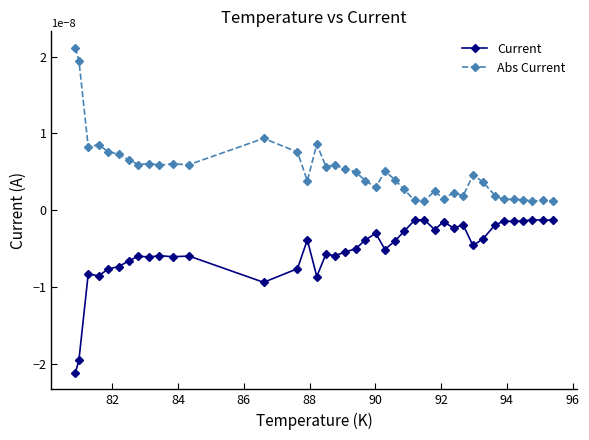

True or false: Current has more than 2 interior local peaks.

True